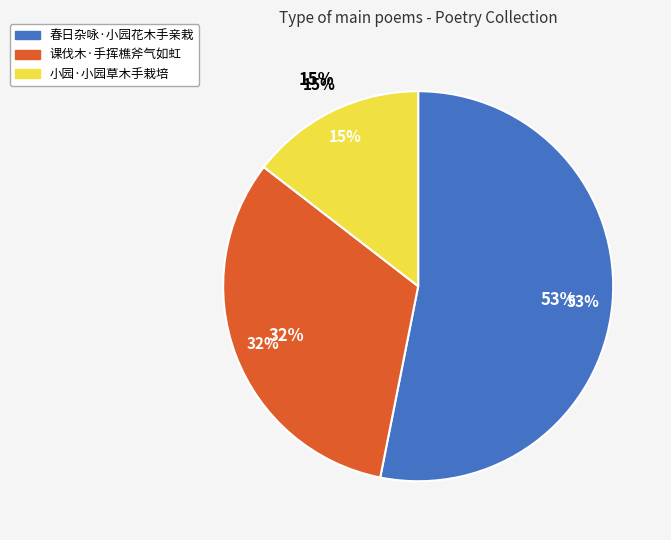

To the nearest percent, what percentage of the pie is 春日杂咏·小园花木手亲栽?

53%